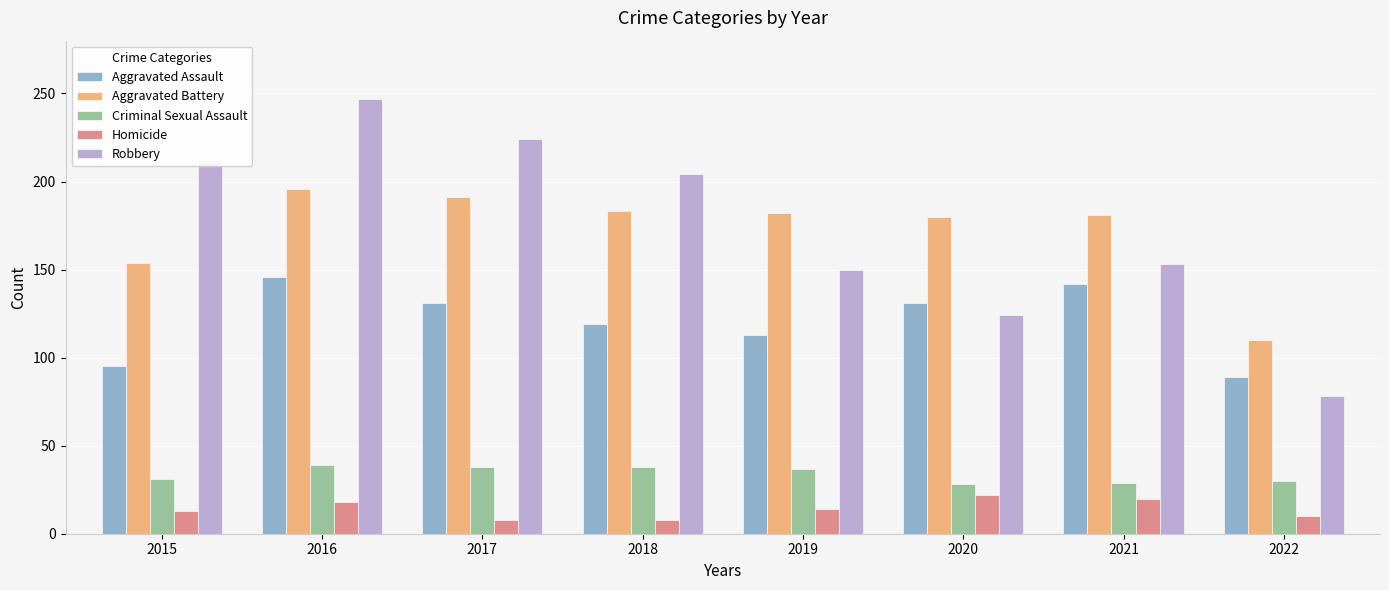

Rank the series at 2015 from highest to lowest value.

Robbery, Aggravated Battery, Aggravated Assault, Criminal Sexual Assault, Homicide